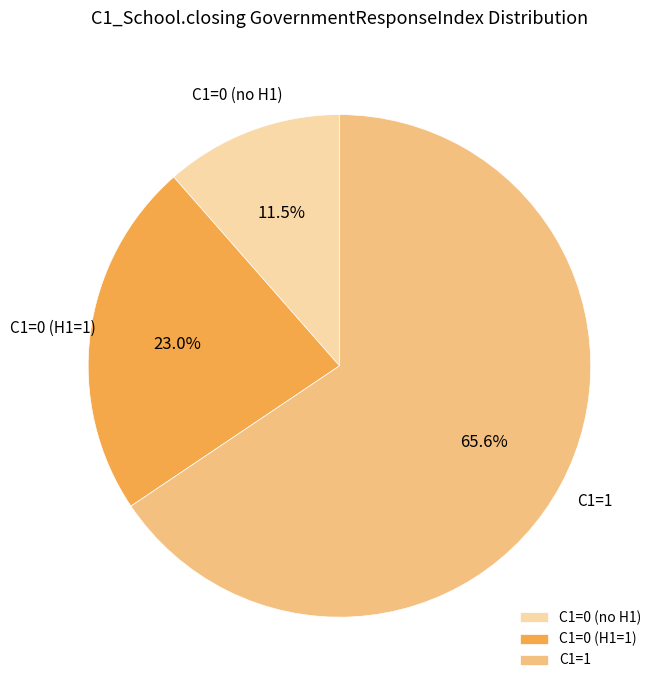

Rank the categories by value from highest to lowest.

C1=1, C1=0 (H1=1), C1=0 (no H1)